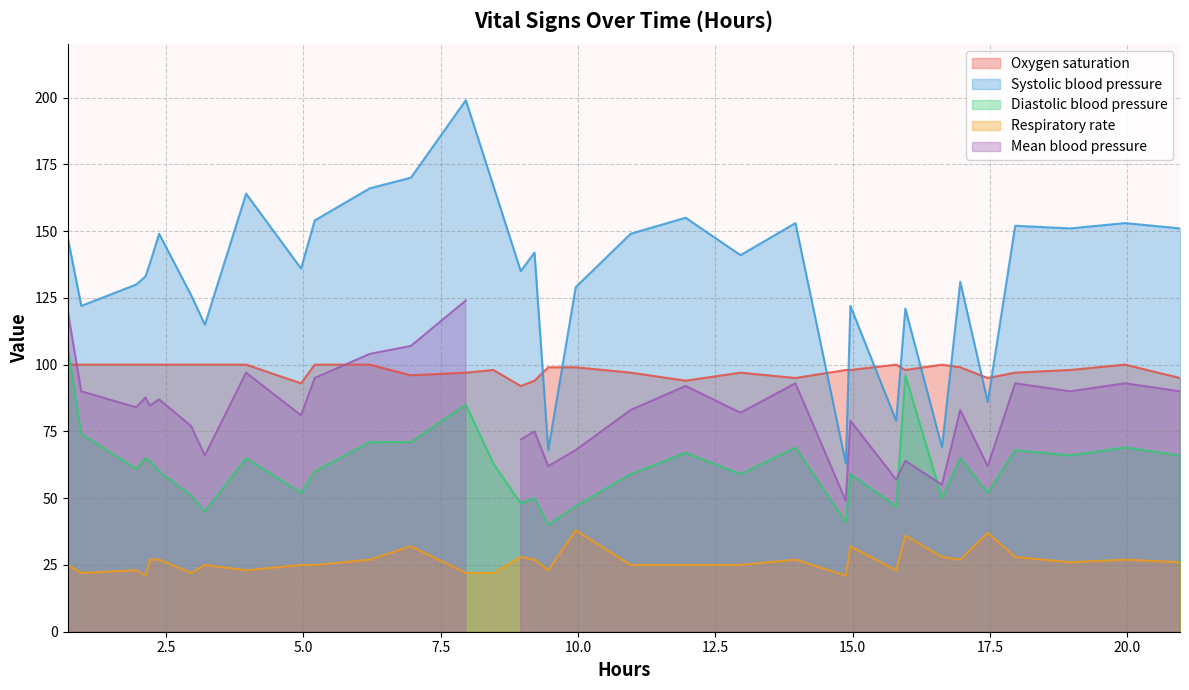

In Oxygen saturation, how many points are higher than both neighbors (excluding endpoints)?

5